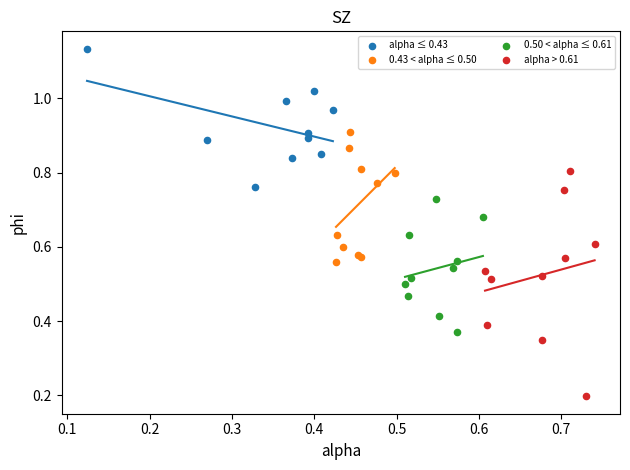

Which series reaches the maximum Y coordinate?

alpha ≤ 0.43